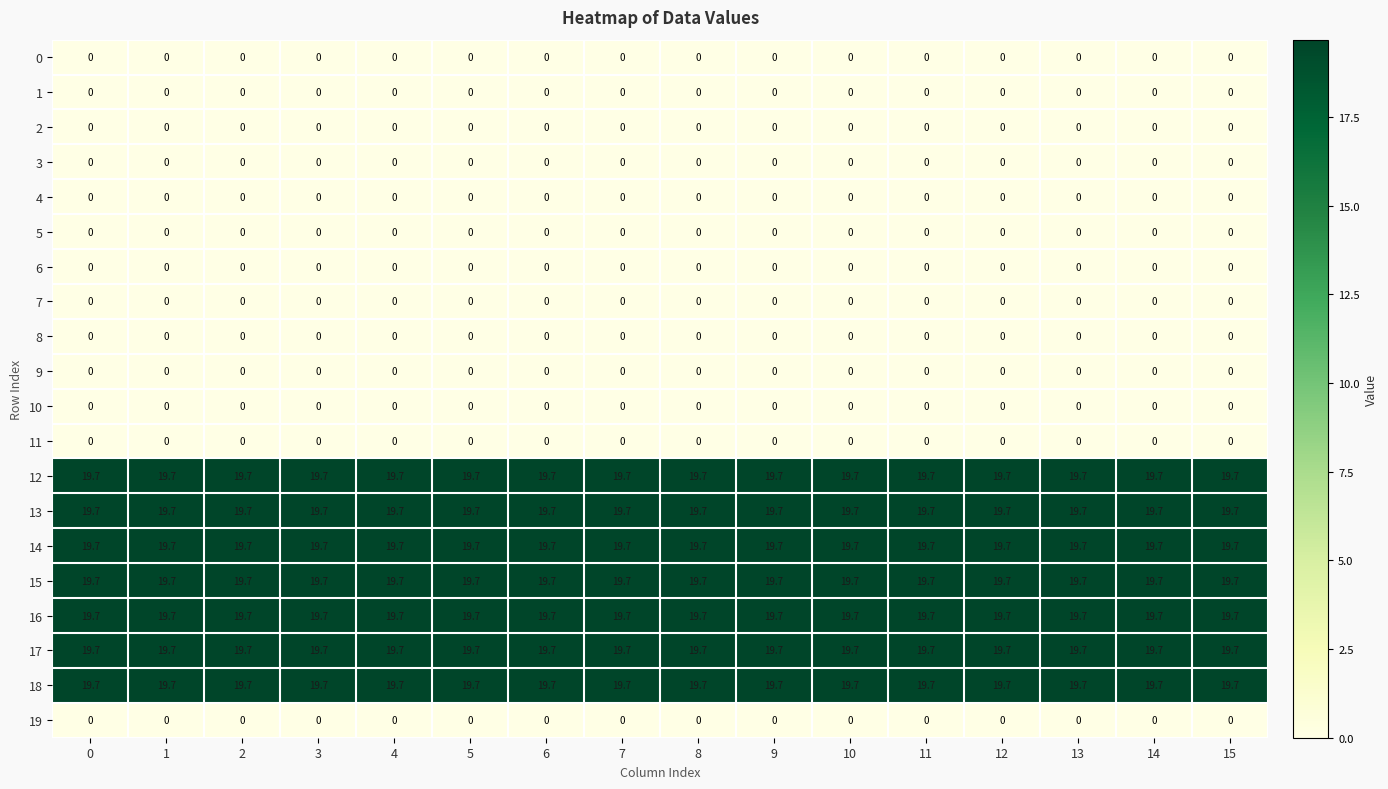

The value of 17 at 3 is 19.7. True or false?

True